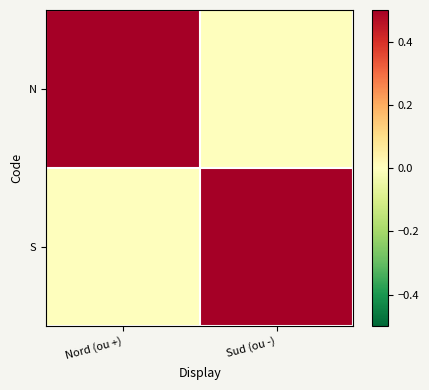

How many data points does each series have?

2